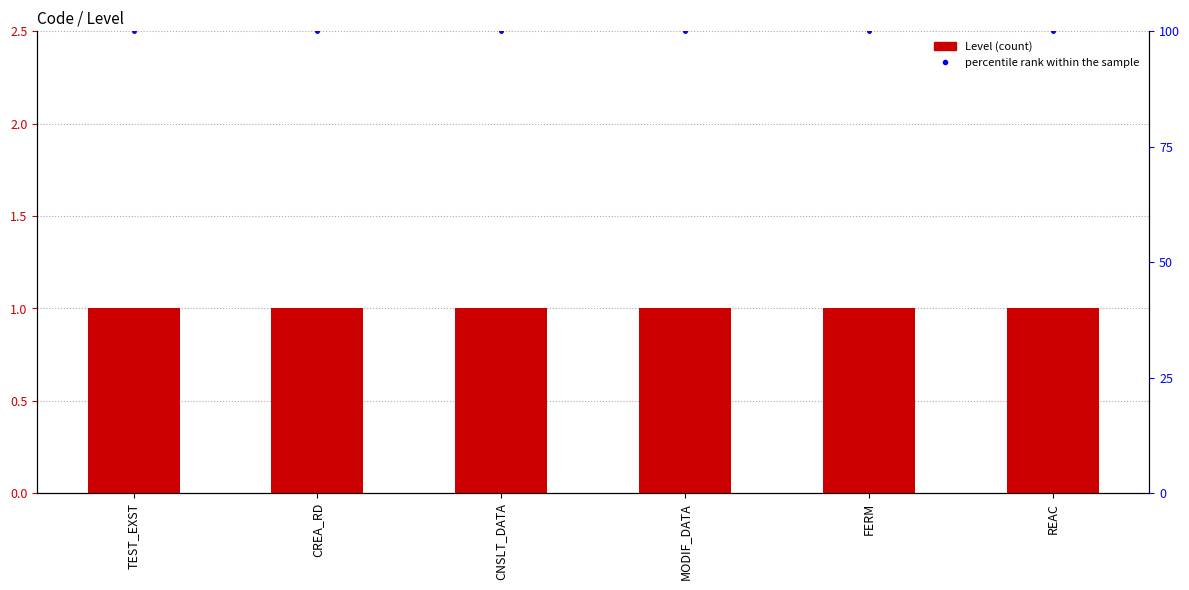

Which series has the largest total across all categories?

percentile rank within the sample